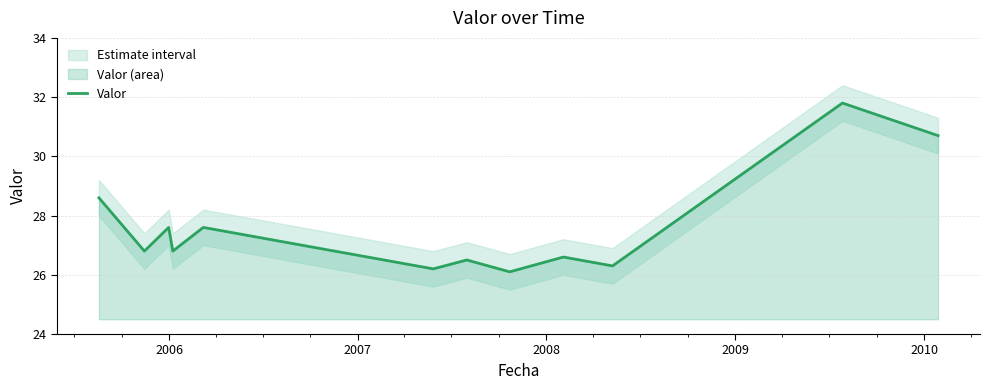

How many interior local peaks (higher than both neighbors) does the data have?

5